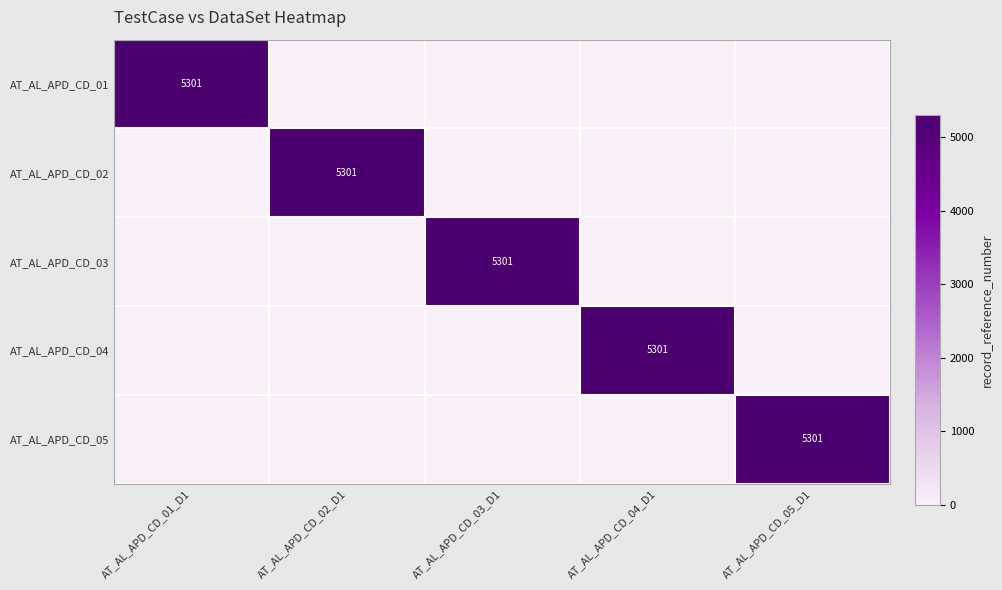

Which label corresponds to the smallest value in the chart?

AT_AL_APD_CD_02_D1